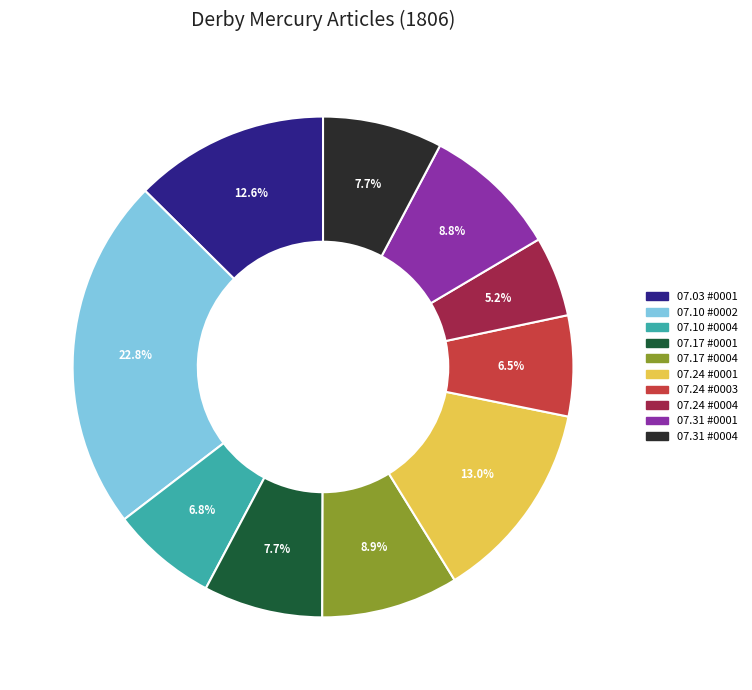

Count the number of slices in the pie.

10